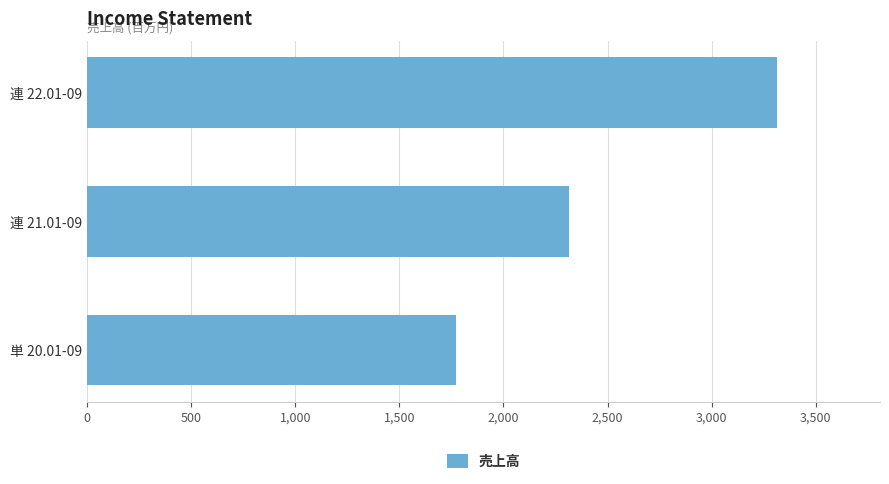

Between 連 21.01-09 and 単 20.01-09, which is larger?

連 21.01-09